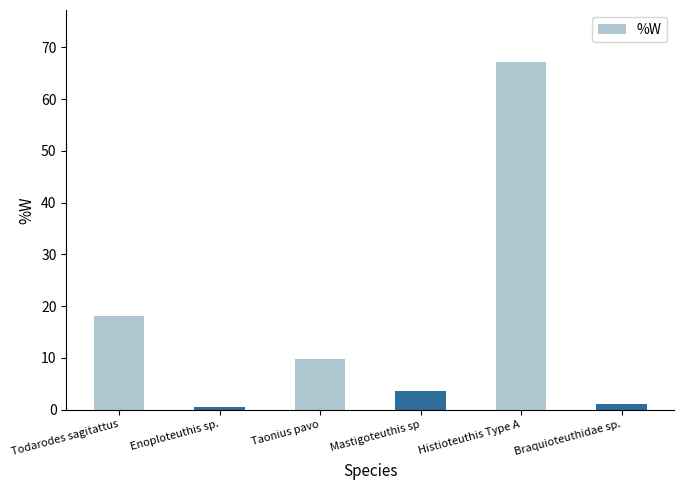

What is the difference between the maximum and second lowest values?

66.0